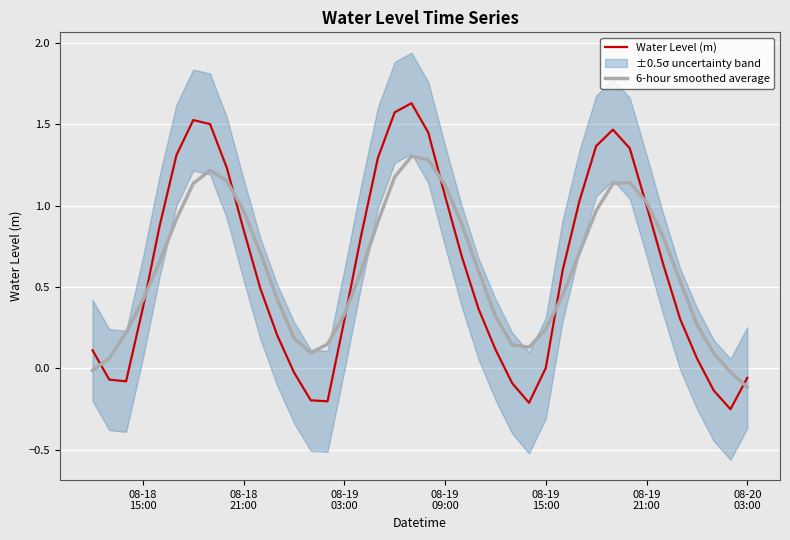

Is the value of Water Level (m) at 31 greater than the value of 6-hour smoothed average at 08-19
15:00?

Yes